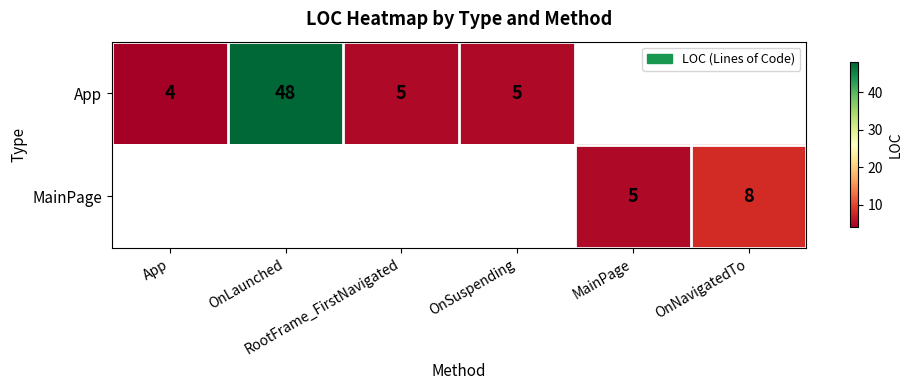

Is it true that App equals 5.0 at RootFrame_FirstNavigated?

True